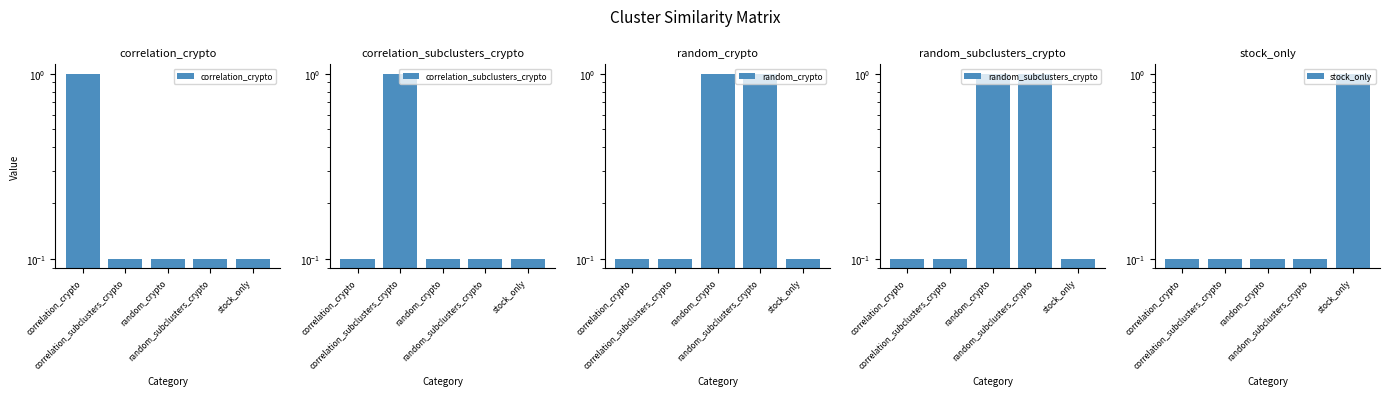

How many random_crypto values are between 0 and 1?

5